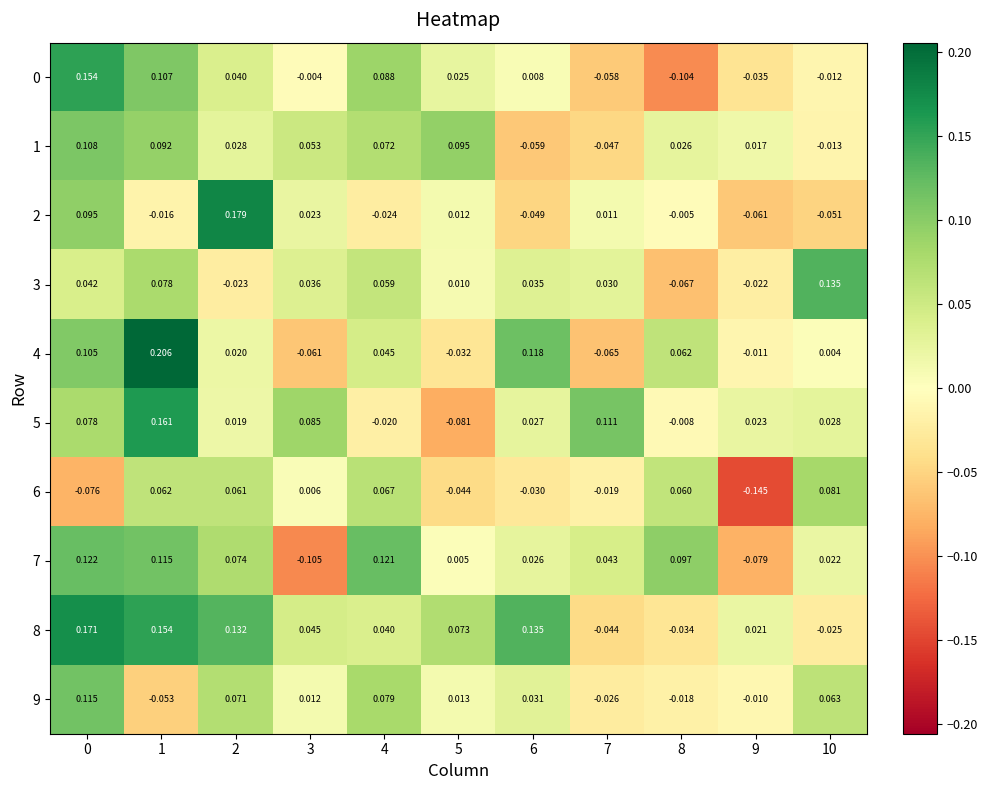

Is the value of 3 at 10 greater than the value of 8 at 4?

Yes